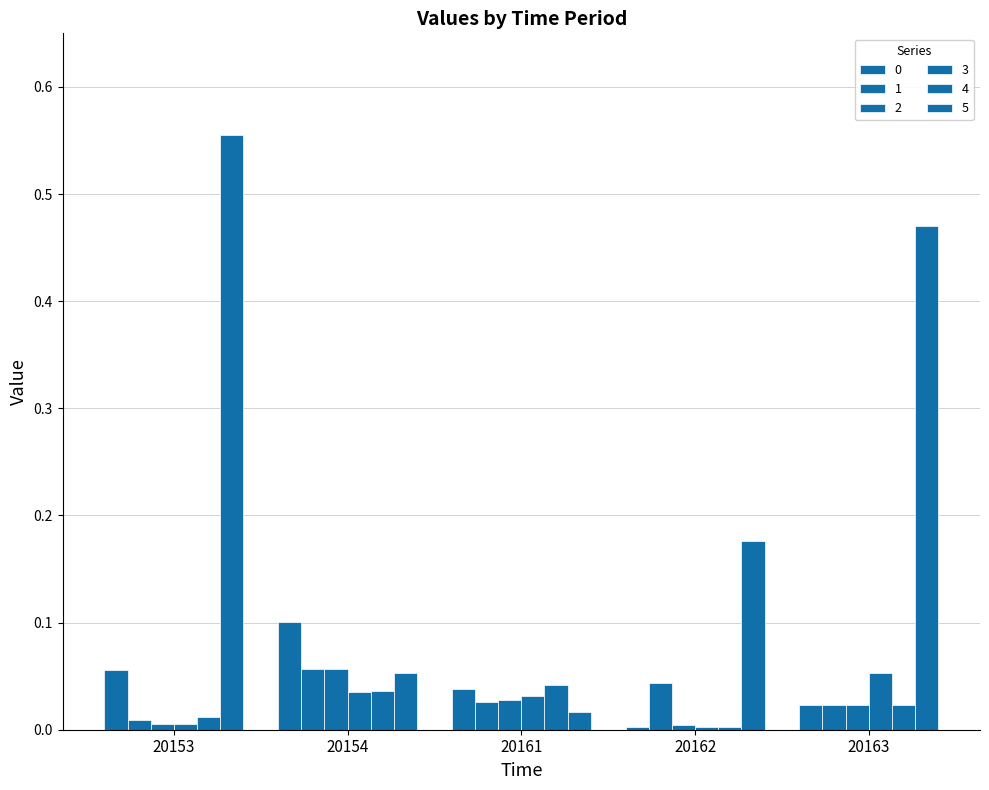

Is it true that 1 equals 0.0 at 20162?

True